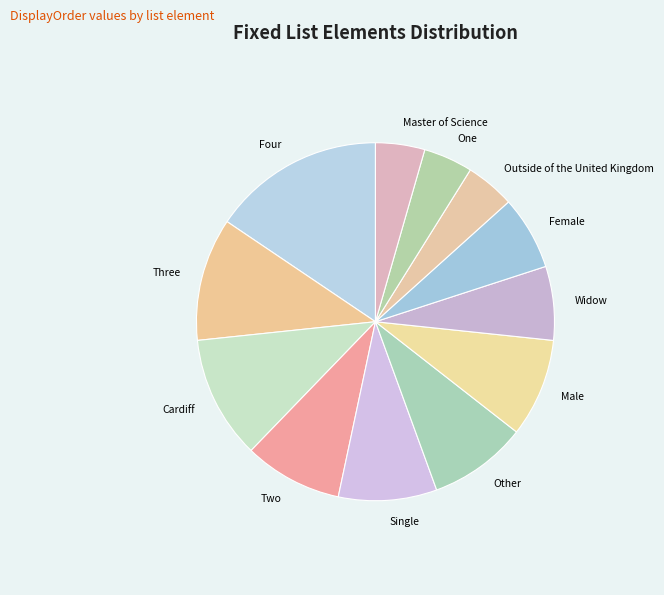

What is the ratio of the value at One to the value at Master of Science?

1.0